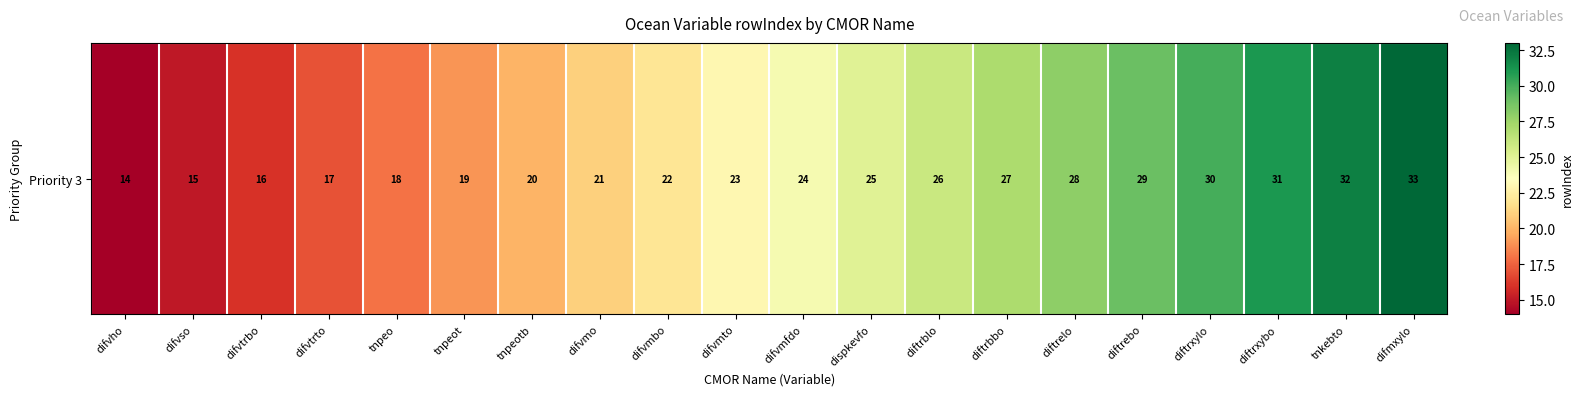

Rank the categories by value from lowest to highest.

difvho, difvso, difvtrbo, difvtrto, tnpeo, tnpeot, tnpeotb, difvmo, difvmbo, difvmto, difvmfdo, dispkevfo, diftrblo, diftrbbo, diftrelo, diftrebo, diftrxylo, diftrxybo, tnkebto, difmxylo